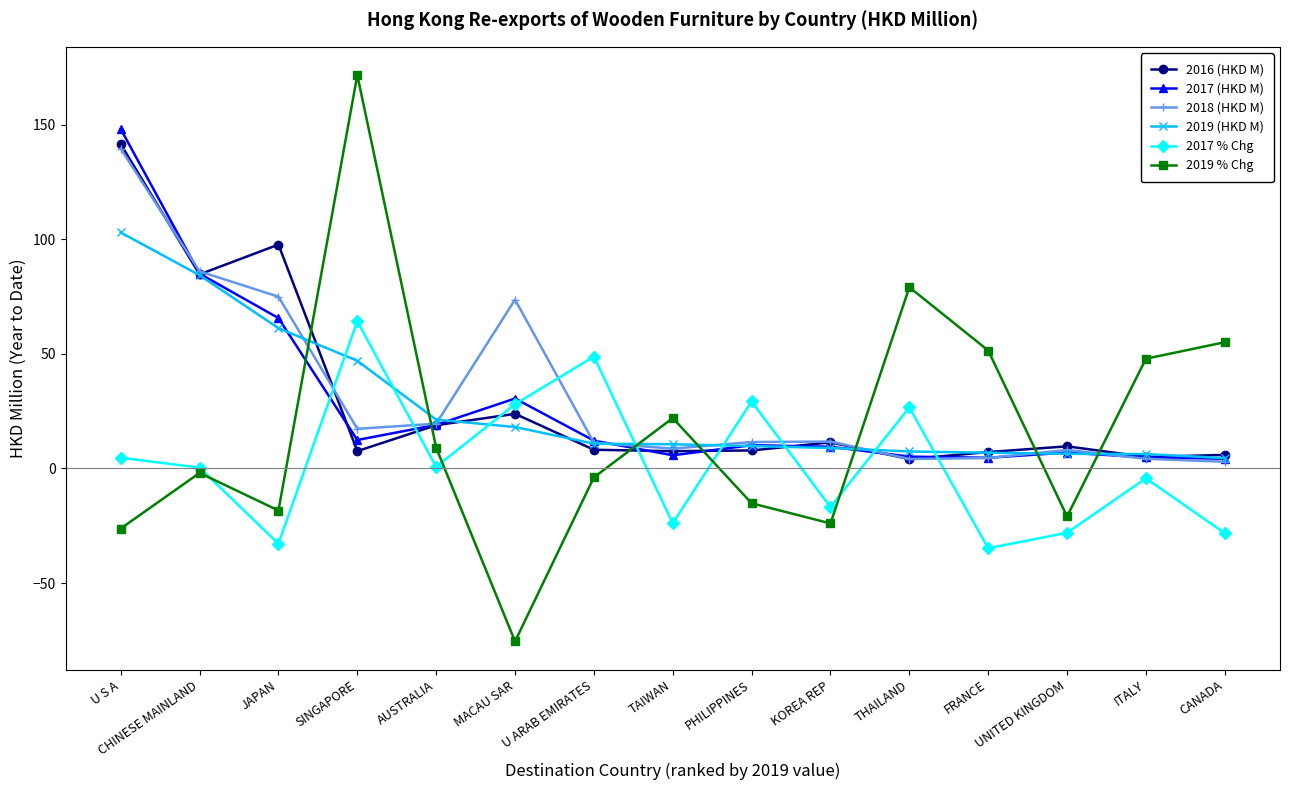

Where is 2017 % Chg nearest to the value 14?

U S A